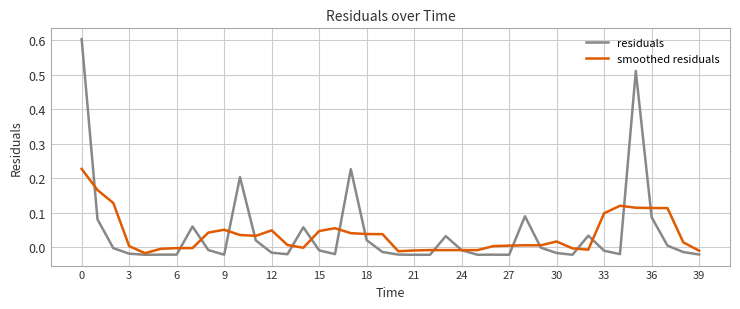

Rank the series by their maximum value, from lowest to highest.

smoothed residuals, residuals